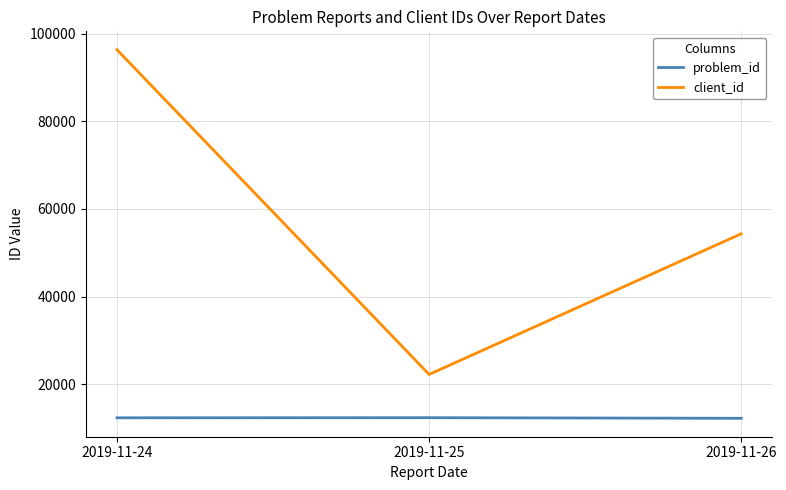

What is the total value across all series at 2019-11-24?

108671